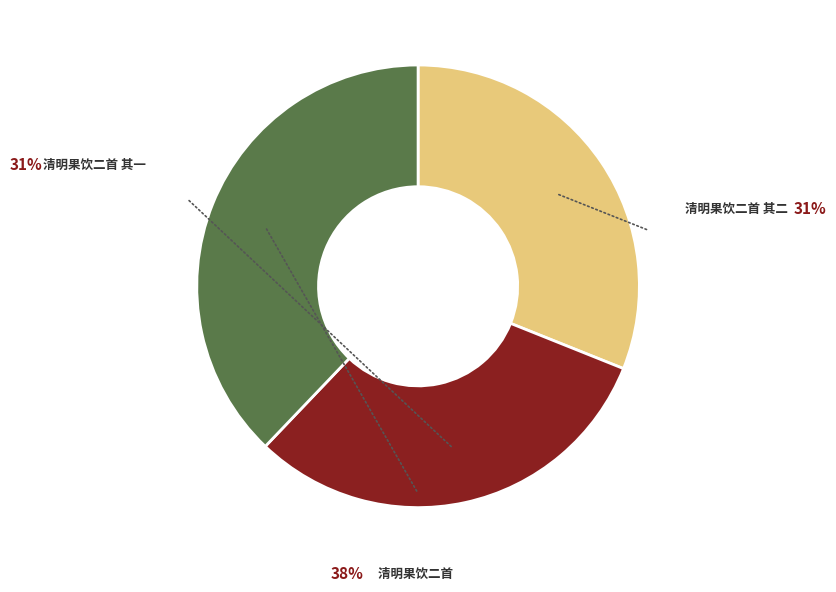

What percentage is NOT represented by 清明果饮二首?

62.1%